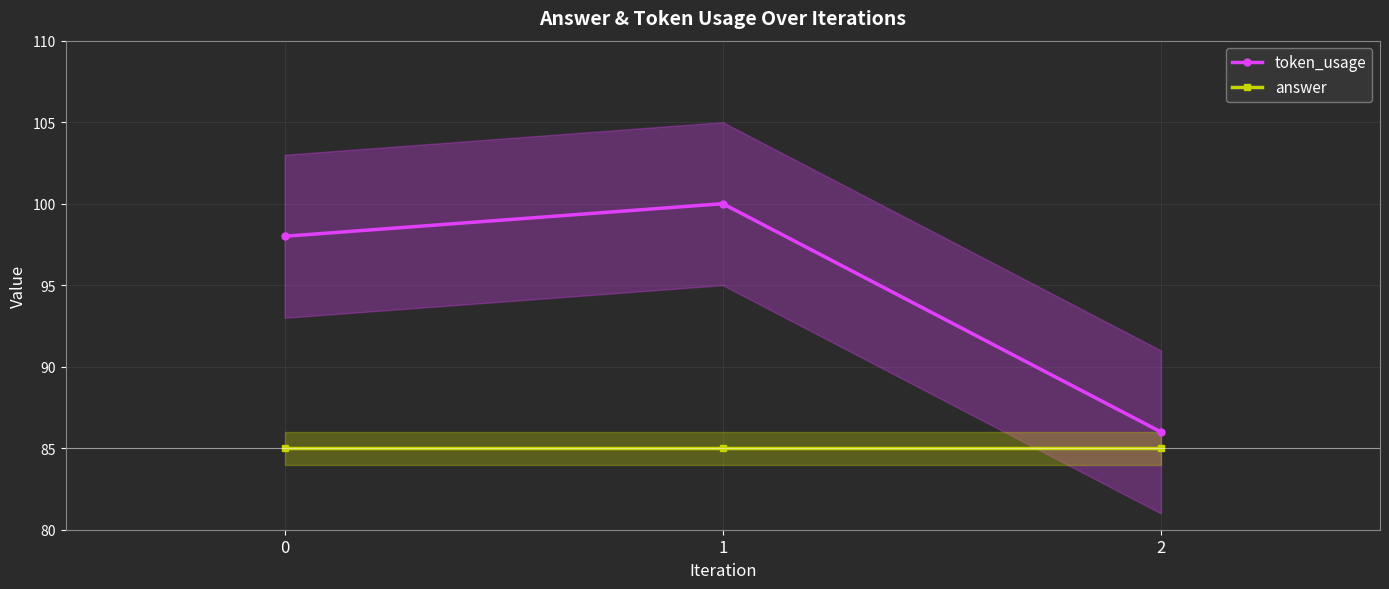

At which category is the sum across all series the highest?

1